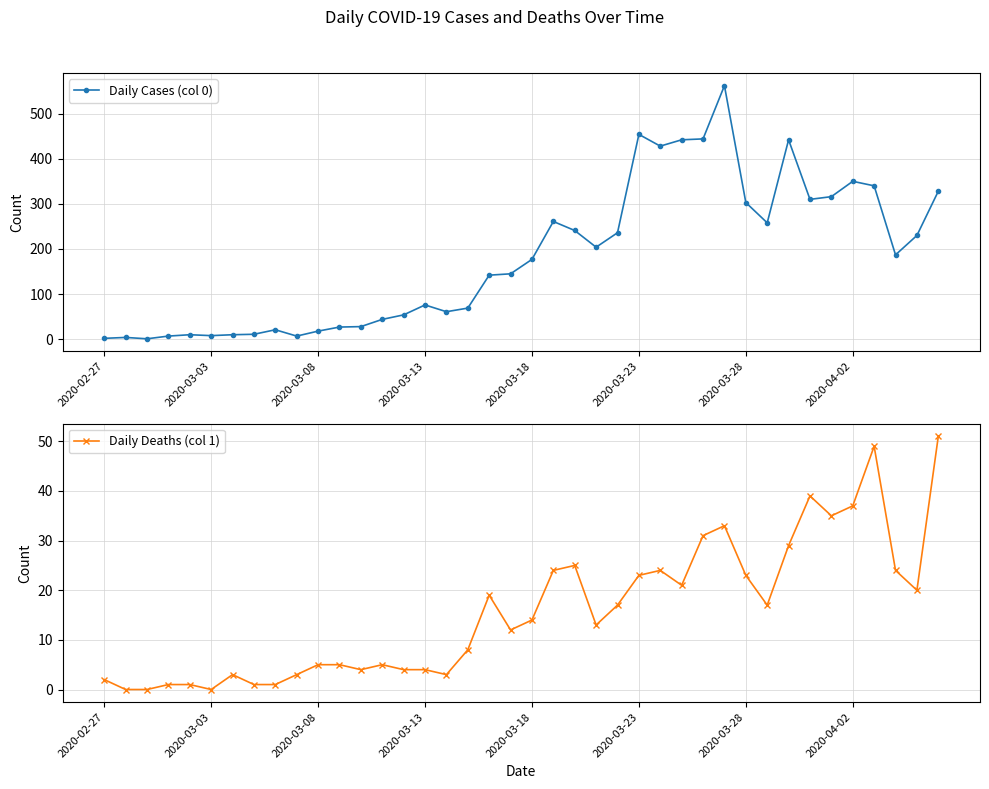

True or false: Daily Deaths (col 1) has more than 0 points higher than both neighbors.

True